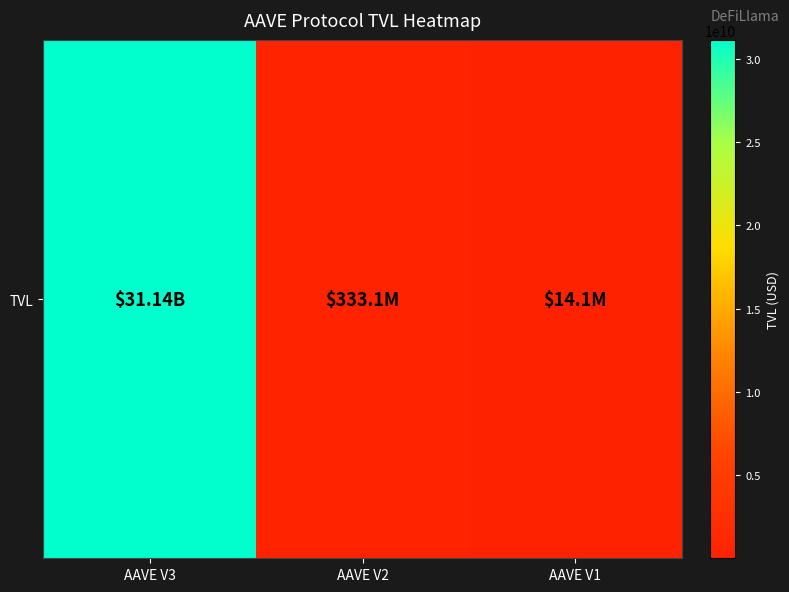

What value does the data have at AAVE V2?

333127480.5